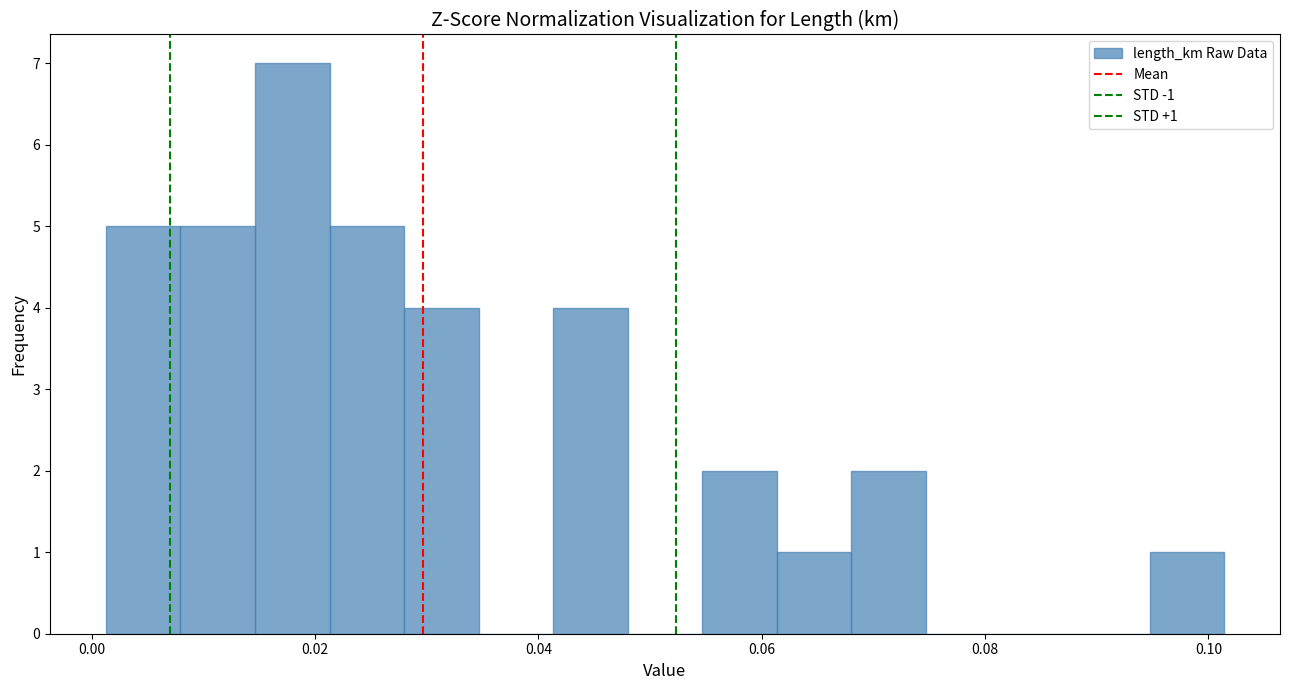

Read against the x-axis, roughly where is the centre of the tallest bar?

0.018